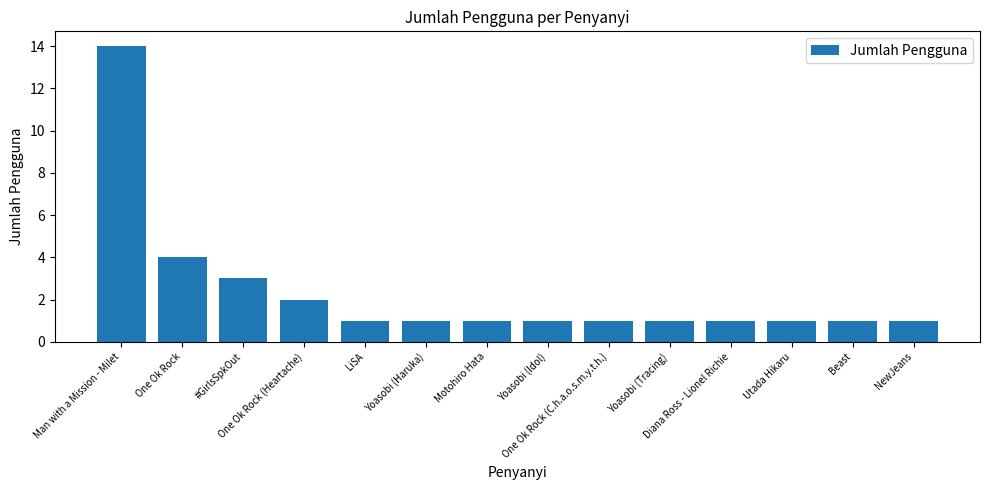

What is the greatest value displayed?

14